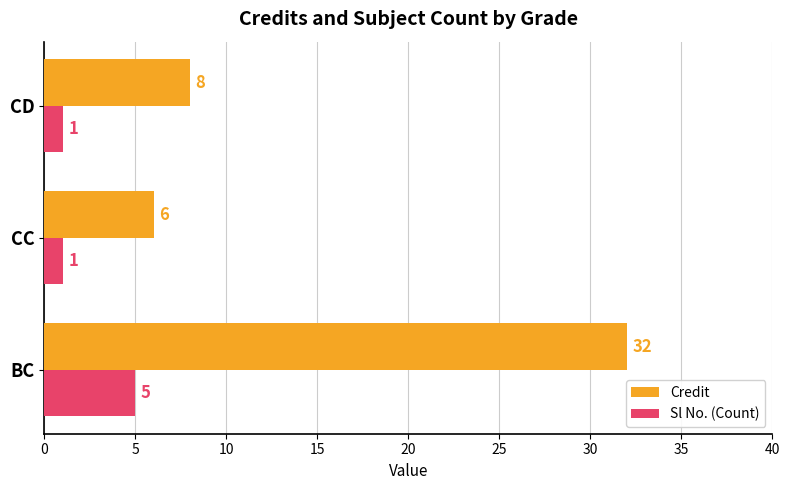

Which series has the widest spread of values?

Credit